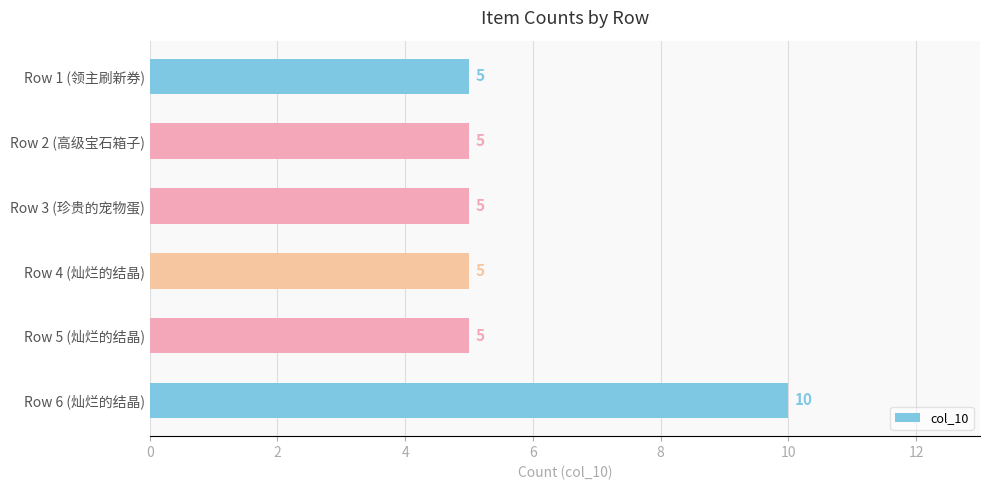

What is the ratio of the value at Row 5 (灿烂的结晶) to the value at Row 2 (高级宝石箱子)?

1.0